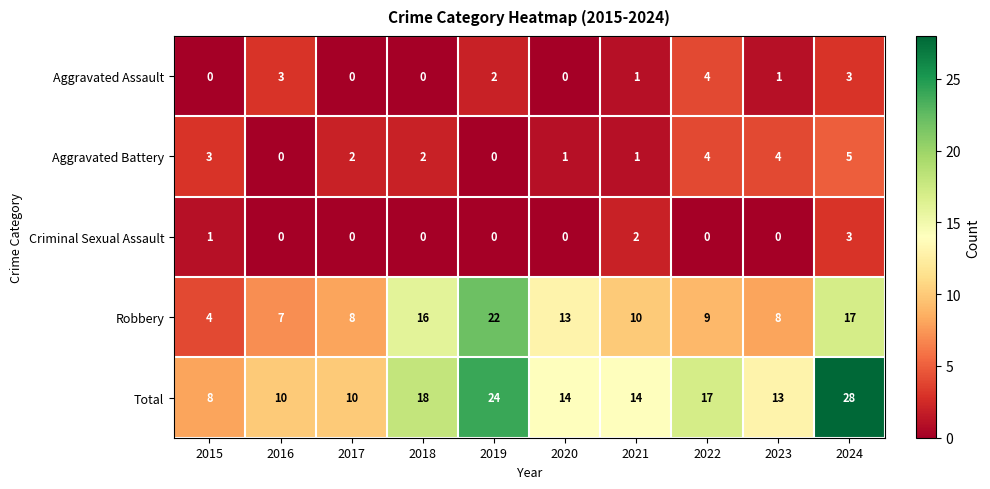

Where is Robbery nearest to the value 13?

2020